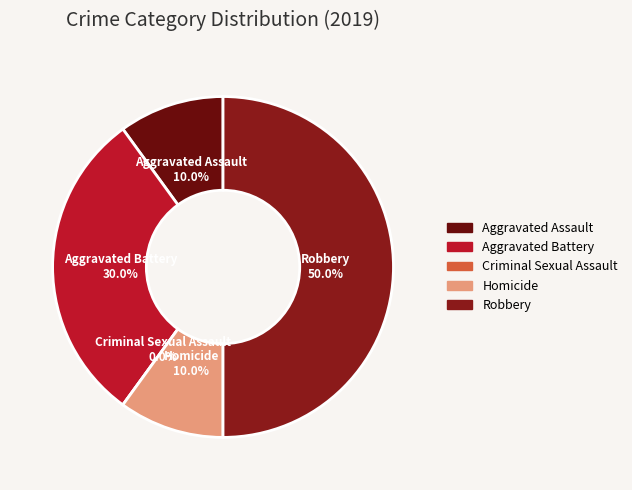

Which slice is the largest?

Robbery